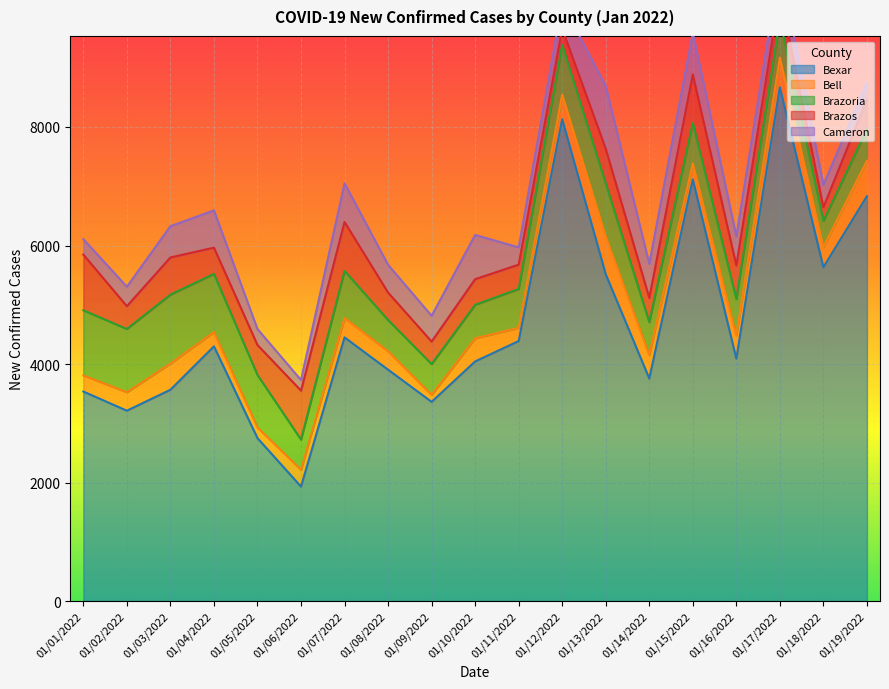

Where does the Bell series first go above 326?

01/03/2022